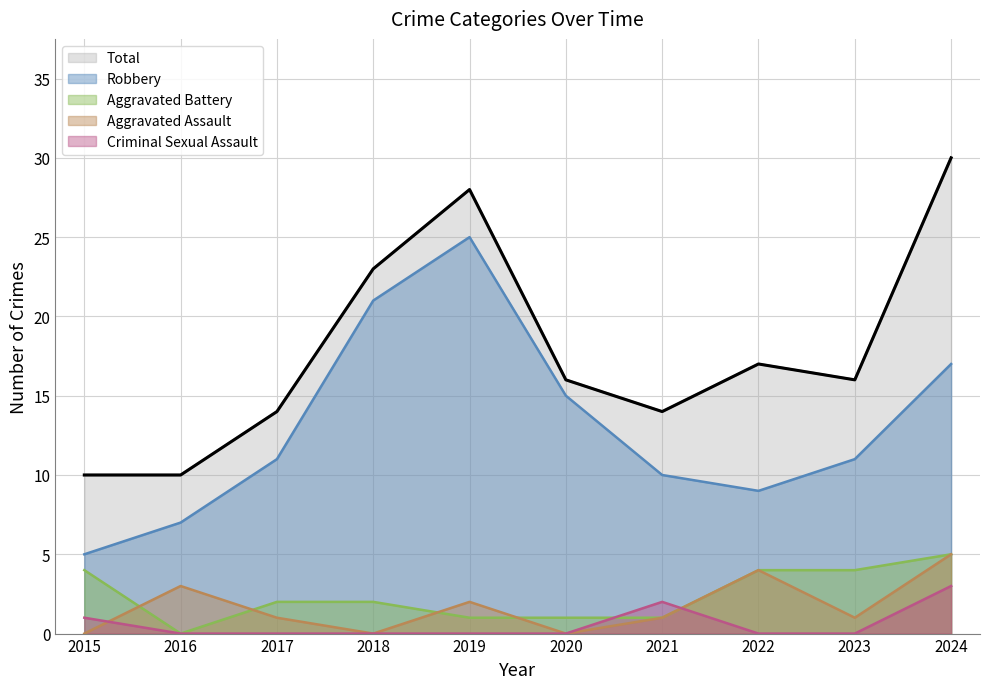

Reading right to left, extract all data points from this chart.

Aggravated Assault: 2024=5	2023=1	2022=4	2021=1	2020=0	2019=2	2018=0	2017=1	2016=3	2015=0
Aggravated Battery: 2024=5	2023=4	2022=4	2021=1	2020=1	2019=1	2018=2	2017=2	2016=0	2015=4
Criminal Sexual Assault: 2024=3	2023=0	2022=0	2021=2	2020=0	2019=0	2018=0	2017=0	2016=0	2015=1
Robbery: 2024=17	2023=11	2022=9	2021=10	2020=15	2019=25	2018=21	2017=11	2016=7	2015=5
Total: 2024=30	2023=16	2022=17	2021=14	2020=16	2019=28	2018=23	2017=14	2016=10	2015=10